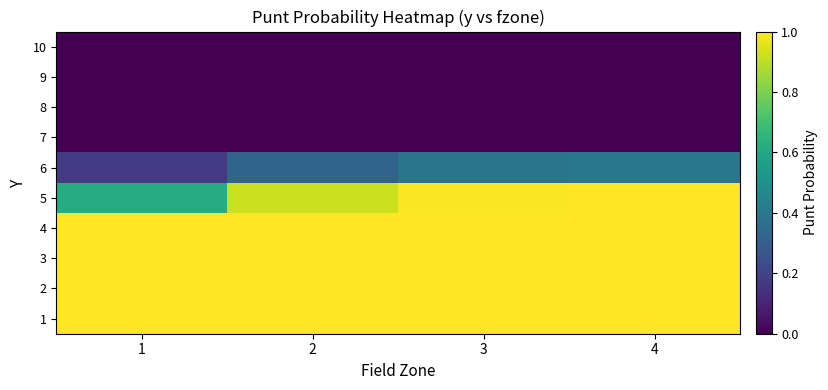

At which category is the sum across all series the highest?

4